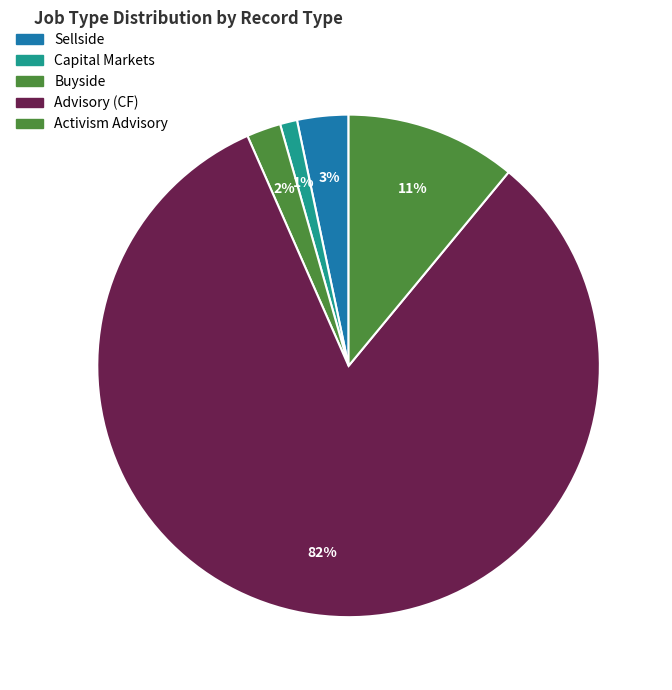

How many segments does this pie chart have?

5